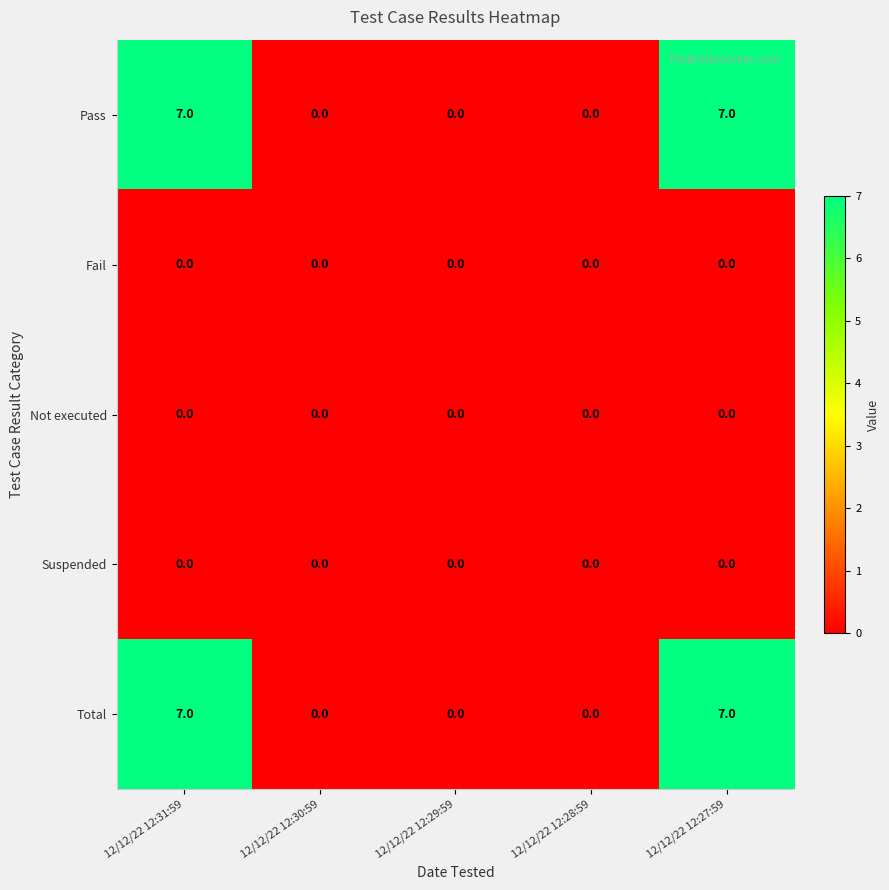

How many categories are shown in the chart?

5